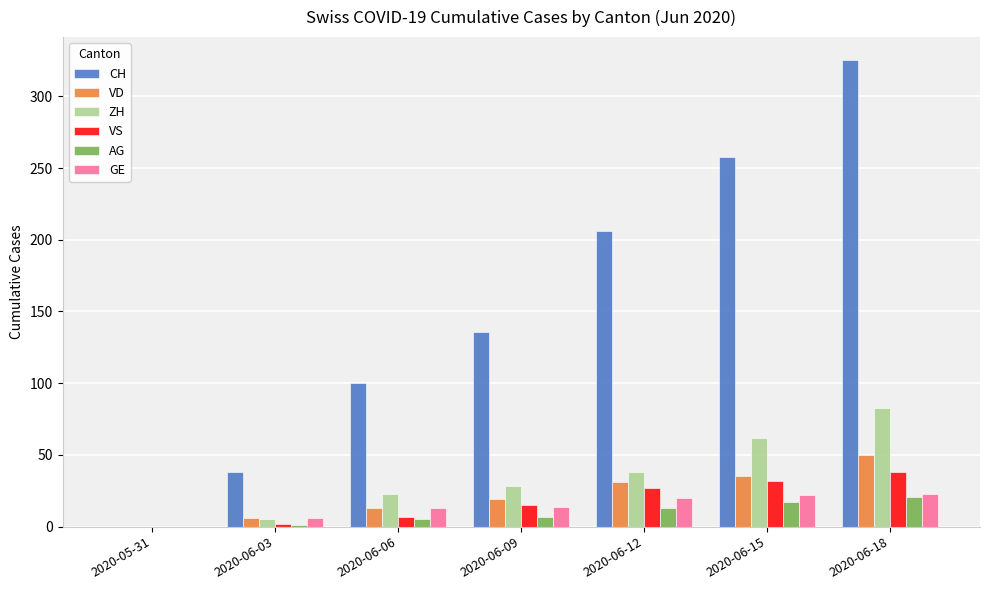

What is the highest value of the GE series?

23